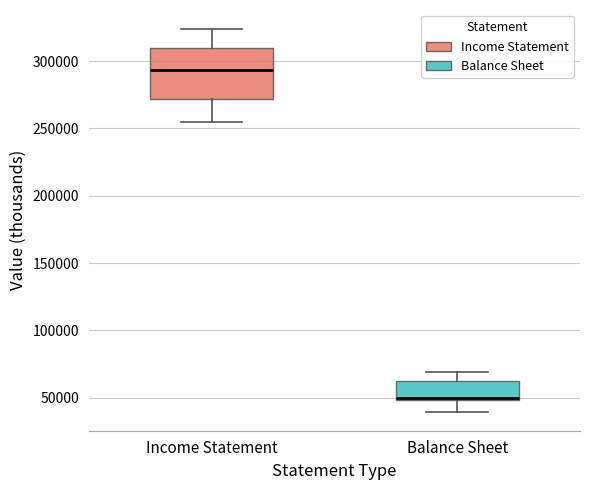

Reading left to right, transcribe this box plot: for each box, give where its median line is, the range the box spans, and where its two whiskers end, as read against the y-axis. The values are not printed on the chart, so give them approximately, as read against the axis.

Income Statement: median 295000, box 270000 to 310000, whiskers 255000 to 325000
Balance Sheet: median 50000, box 50000 to 60000, whiskers 40000 to 70000